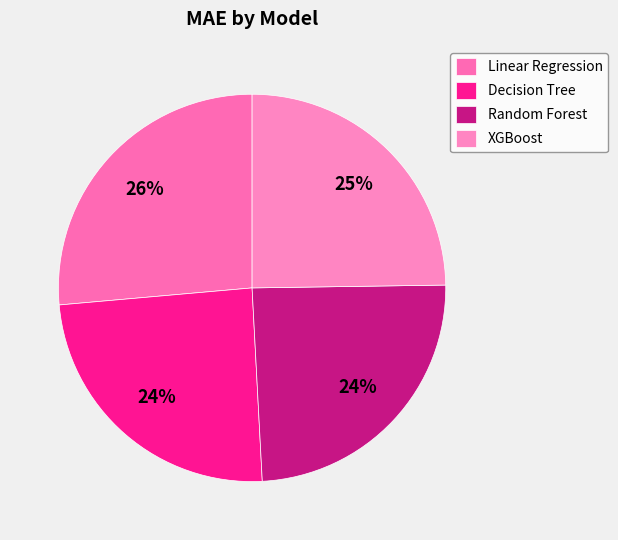

True or false: Linear Regression accounts for 26% of the total.

True